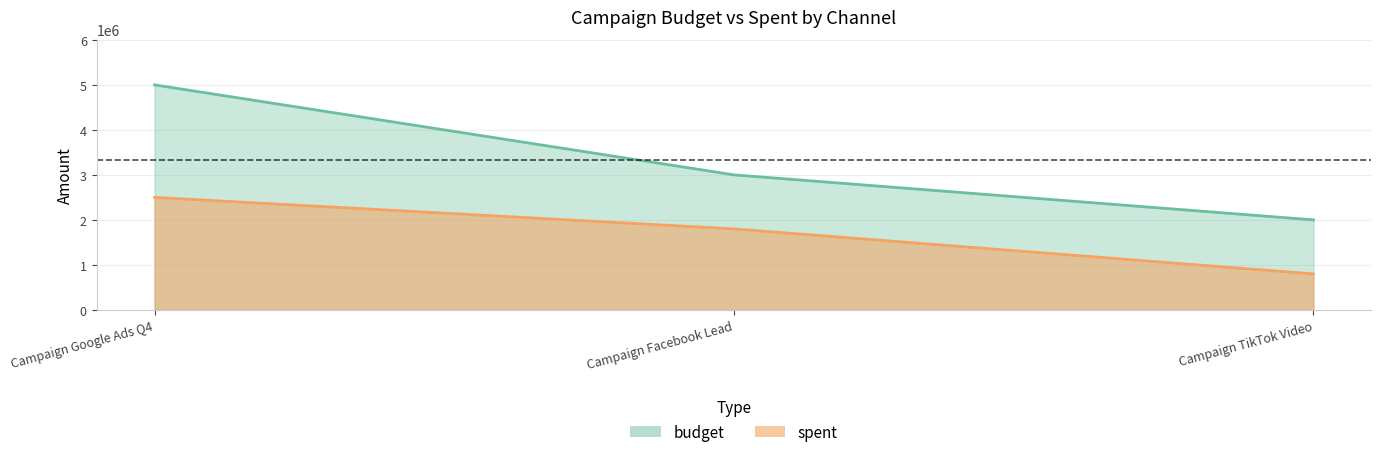

Which series has the largest range (max minus min)?

budget